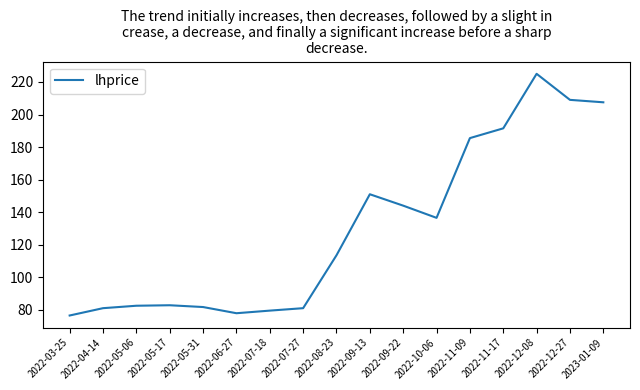

The value at 2023-01-09 is 77.2. True or false?

False